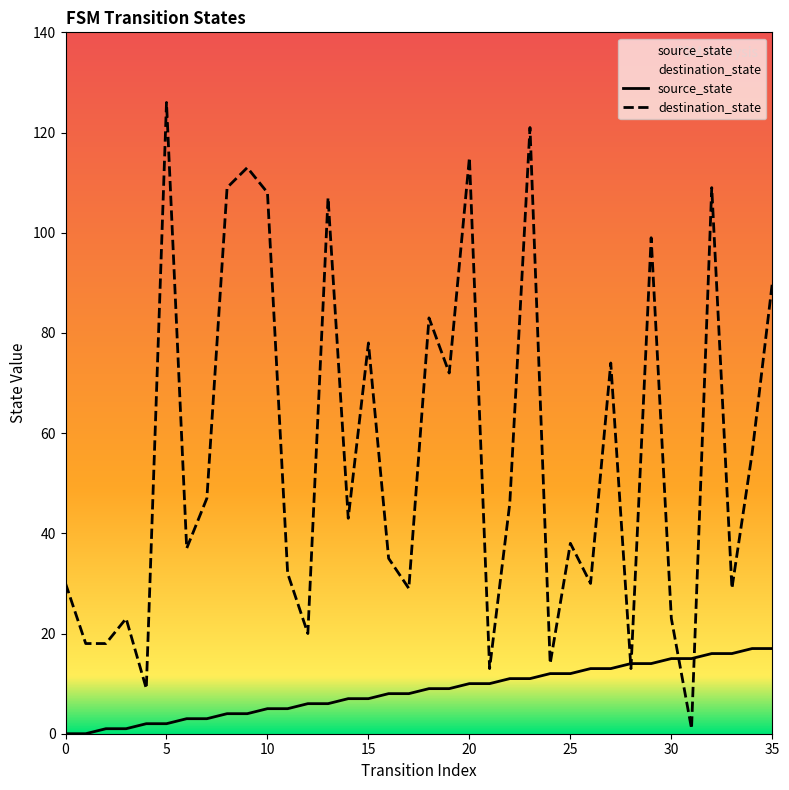

How many values in source_state are above zero?

34